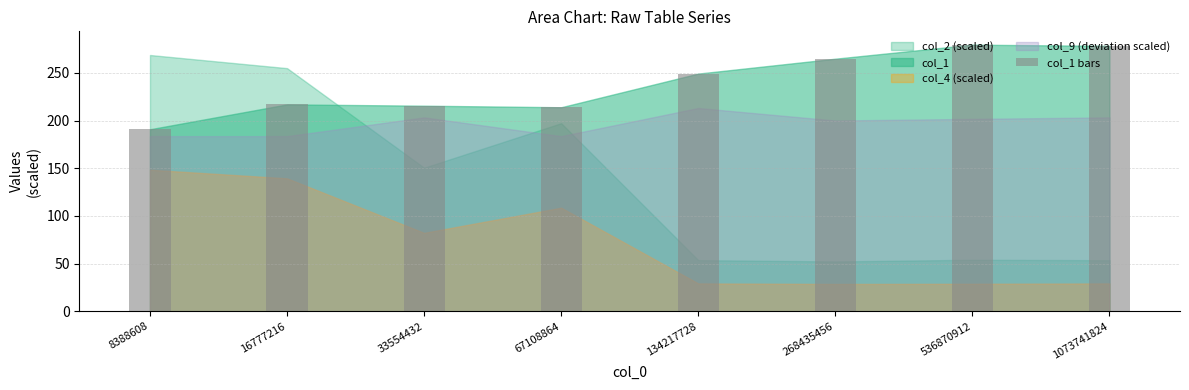

What is the minimum value shown in the chart?

190.8